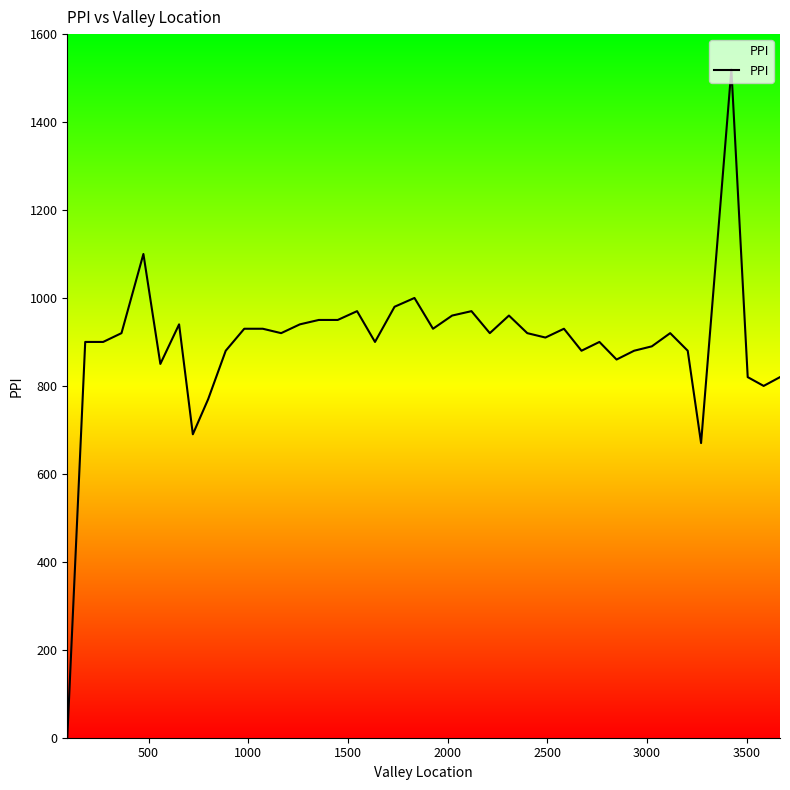

What is the greatest value displayed?

1520